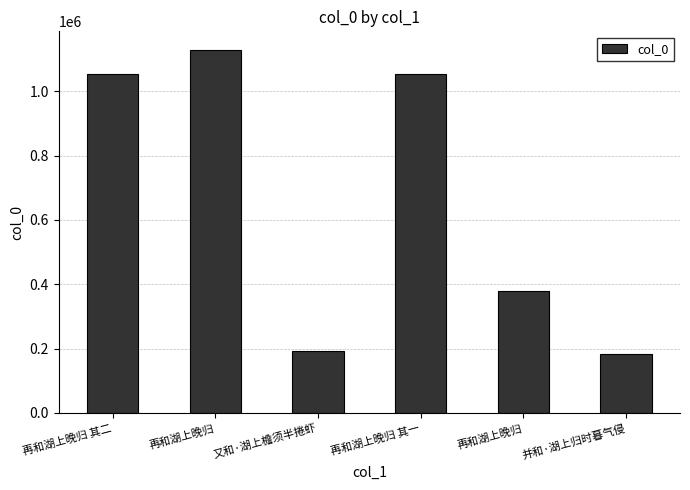

What is the greatest value displayed?

1130101